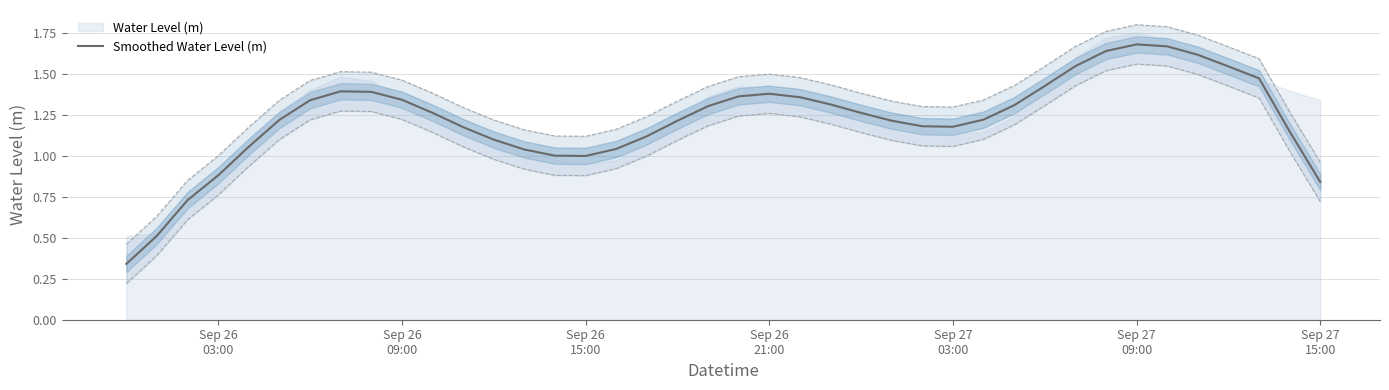

True or false: the data shows 1.0 at Sep 27 09:00.

False